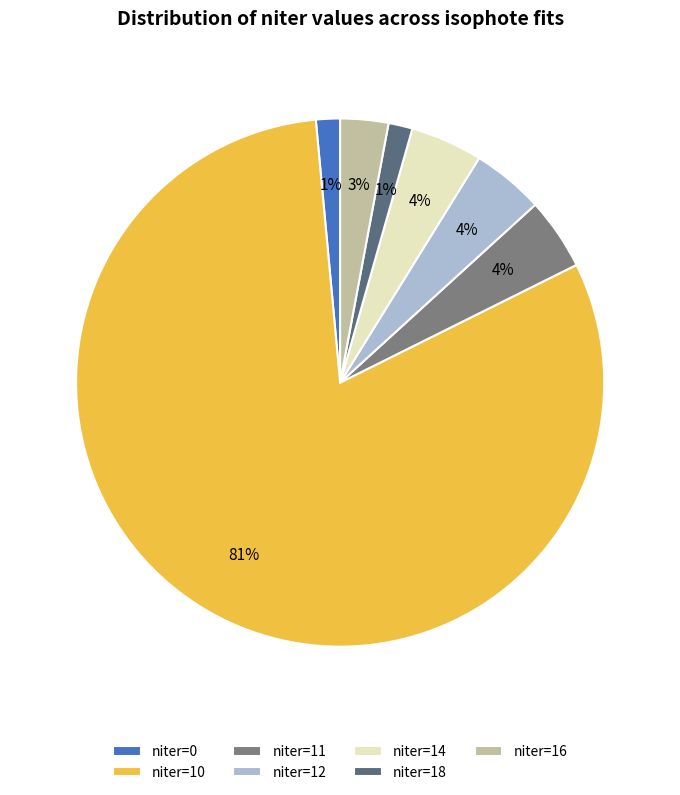

To the nearest percent, what is the average slice percentage?

14%